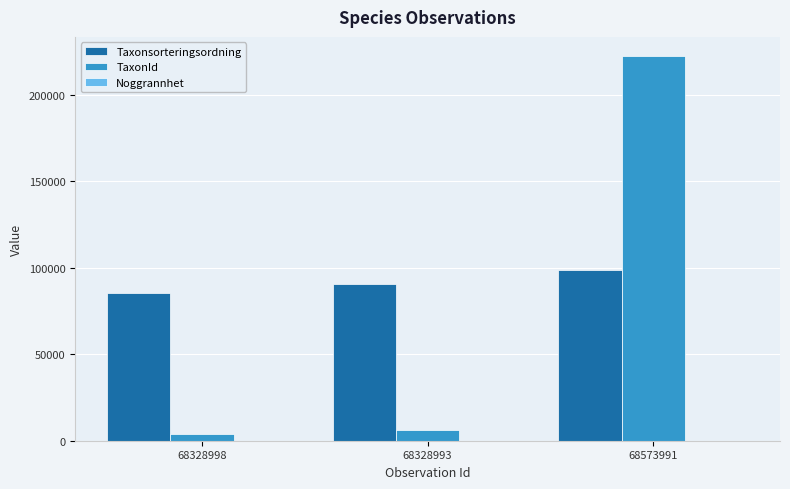

Where is TaxonId nearest to the value 113061?

68328993